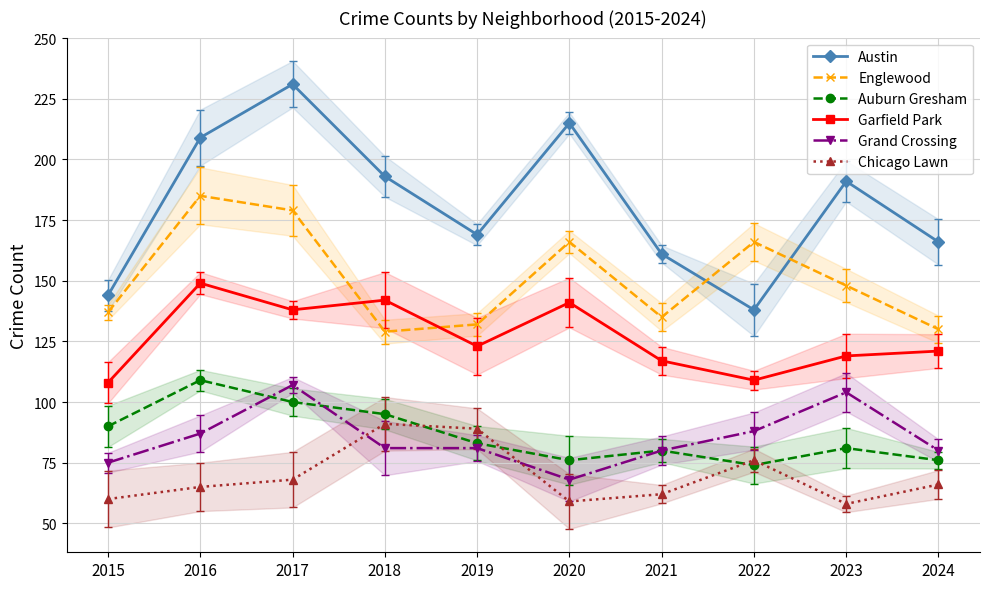

Reading left to right, transcribe all the data shown in this chart.

Austin: 2015=144	2016=209	2017=231	2018=193	2019=169	2020=215	2021=161	2022=138	2023=191	2024=166
Englewood: 2015=137	2016=185	2017=179	2018=129	2019=132	2020=166	2021=135	2022=166	2023=148	2024=130
Auburn Gresham: 2015=90	2016=109	2017=100	2018=95	2019=83	2020=76	2021=80	2022=74	2023=81	2024=76
Garfield Park: 2015=108	2016=149	2017=138	2018=142	2019=123	2020=141	2021=117	2022=109	2023=119	2024=121
Grand Crossing: 2015=75	2016=87	2017=107	2018=81	2019=81	2020=68	2021=80	2022=88	2023=104	2024=80
Chicago Lawn: 2015=60	2016=65	2017=68	2018=91	2019=89	2020=59	2021=62	2022=76	2023=58	2024=66